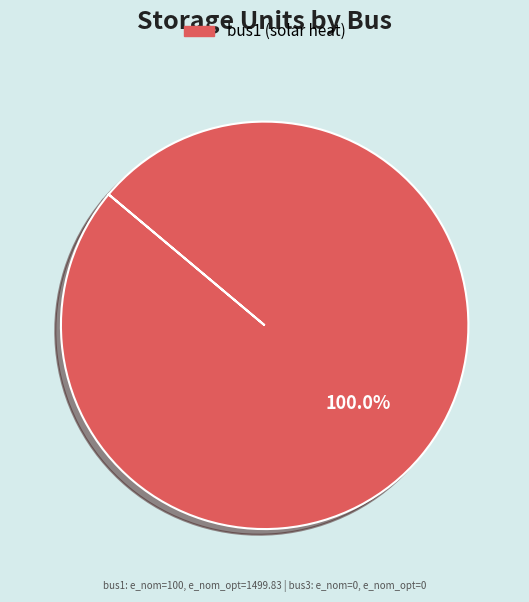

Does any single category account for the majority?

Yes